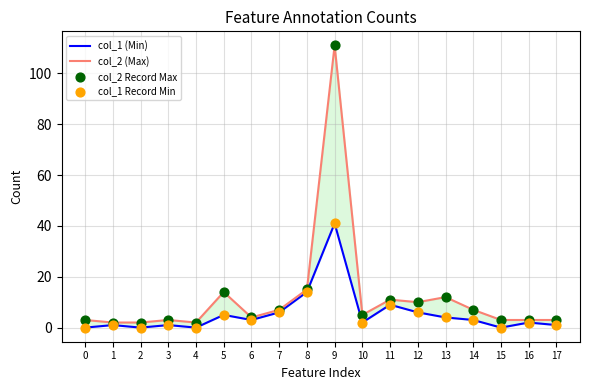

Which series has the widest spread of Y values?

col_2 (Max)